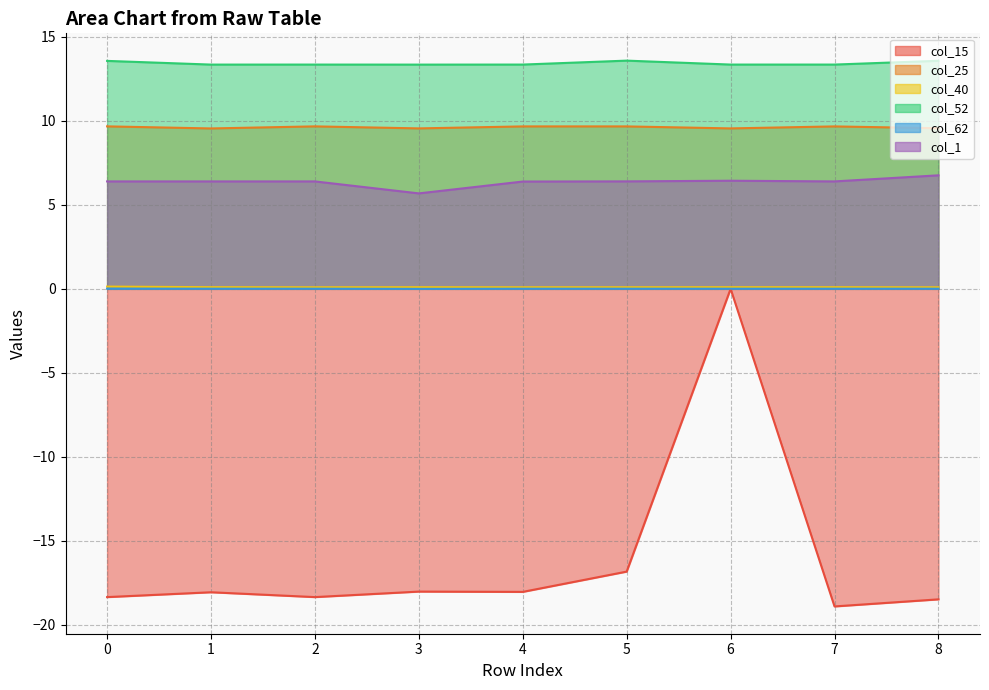

At which category does the chart reach its peak across all series?

5